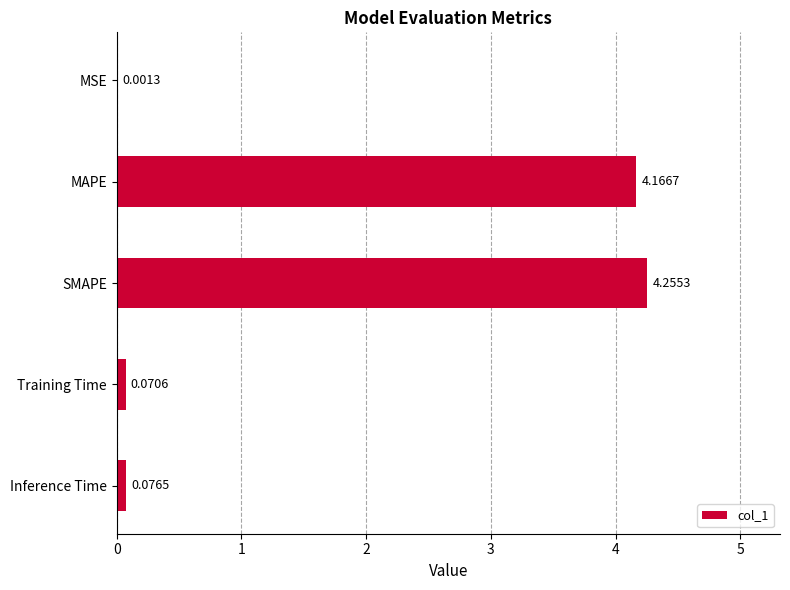

Which has a higher value, Training Time or Inference Time?

Inference Time